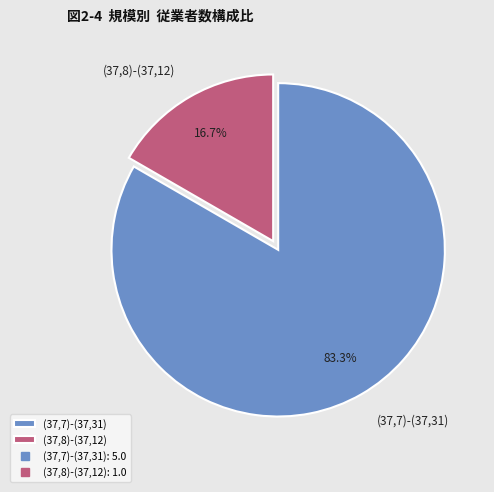

Which has a higher value, (37,7)-(37,31) or (37,8)-(37,12)?

(37,7)-(37,31)